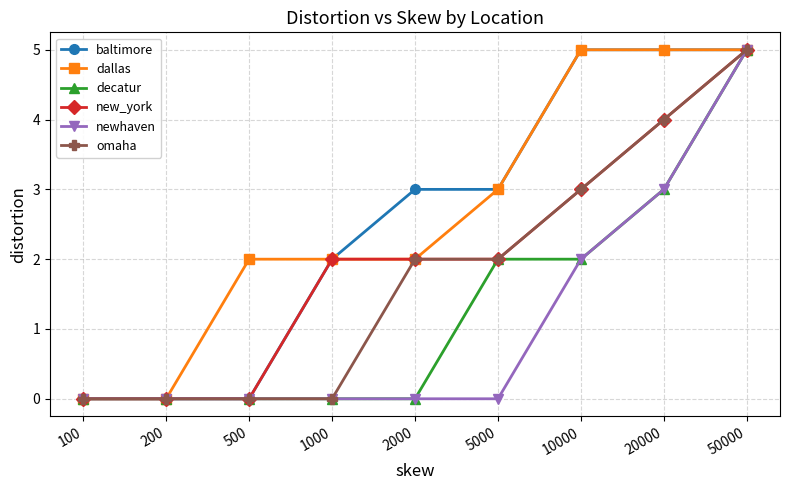

Between 200 and 2000, which series saw the biggest shift?

baltimore